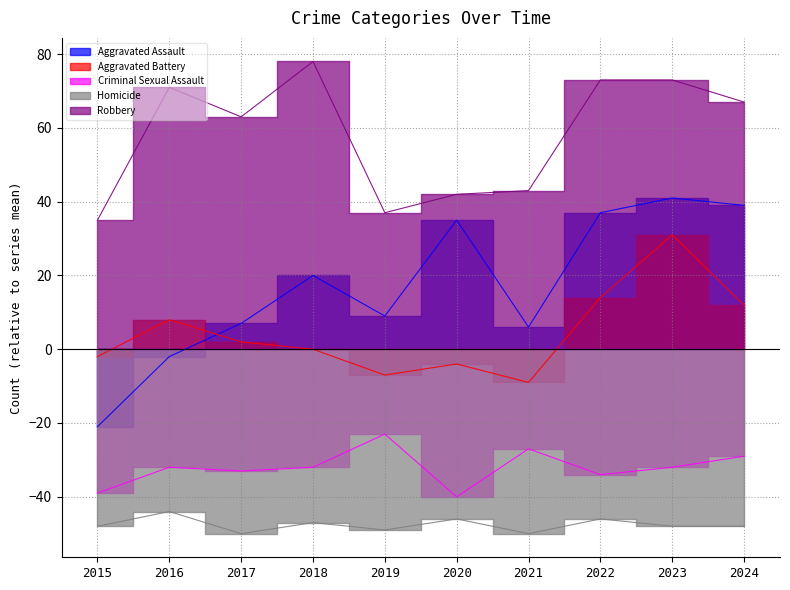

Between 2016 and 2023, which is larger?

2023